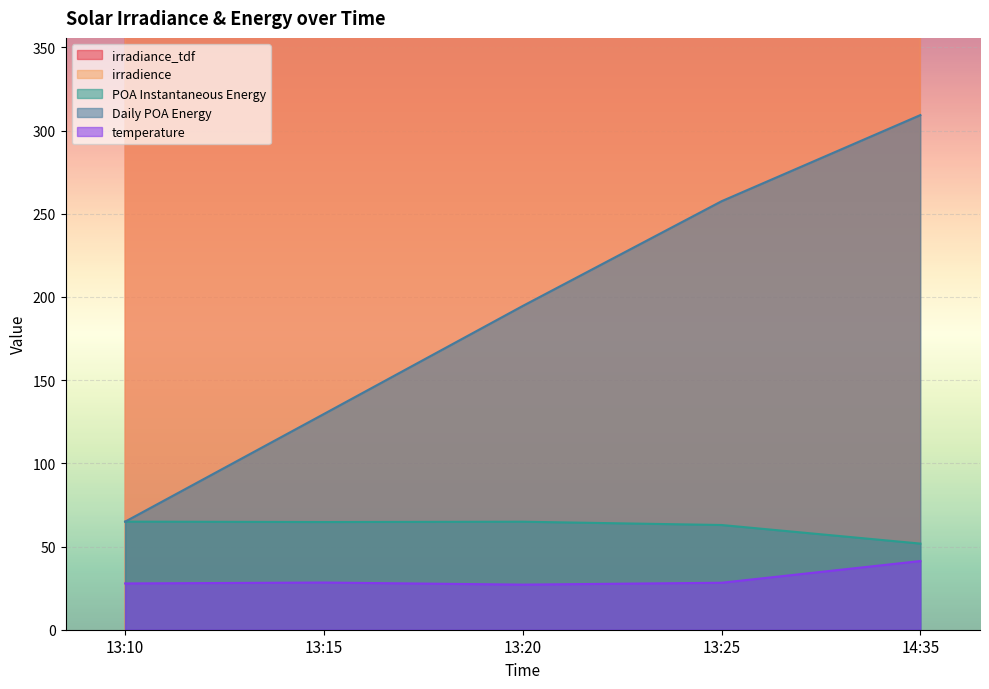

Count the number of data series in this chart.

5